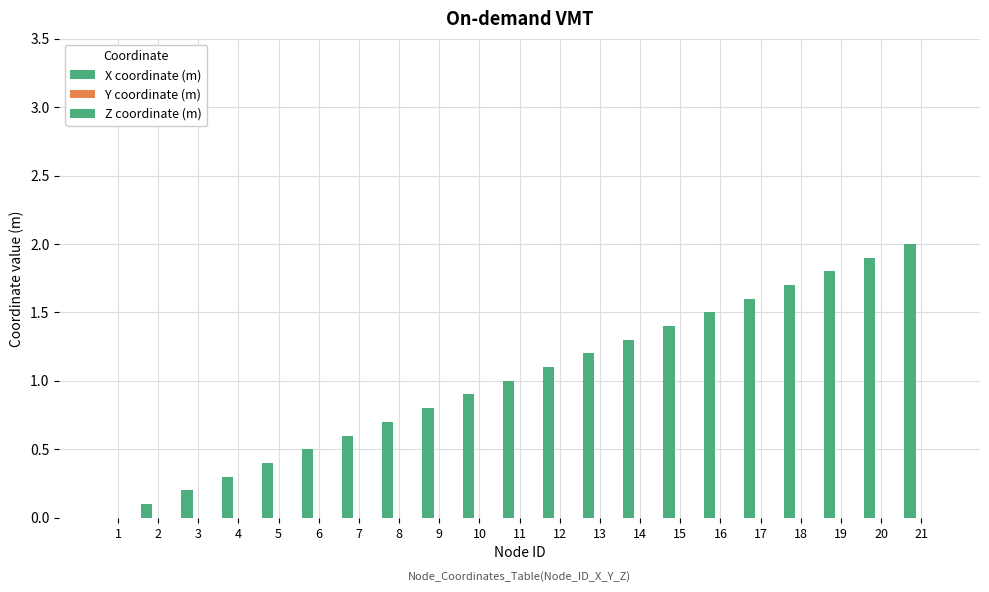

How many categories are shown in the chart?

21